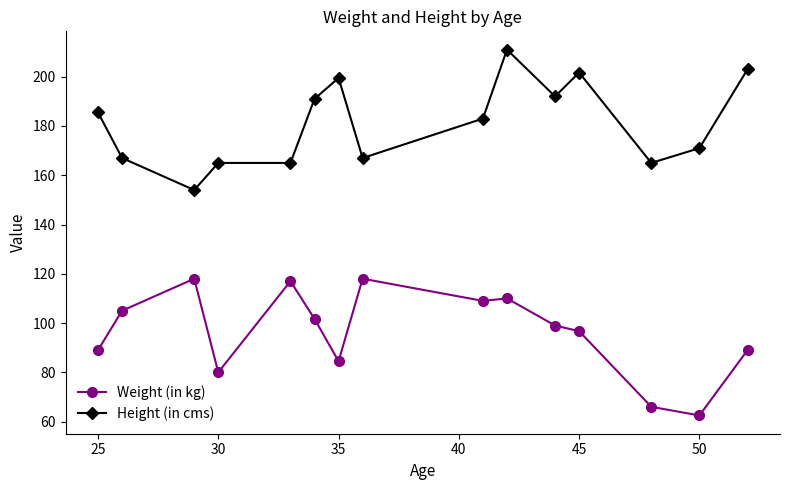

Which series has the largest total across all categories?

Height (in cms)